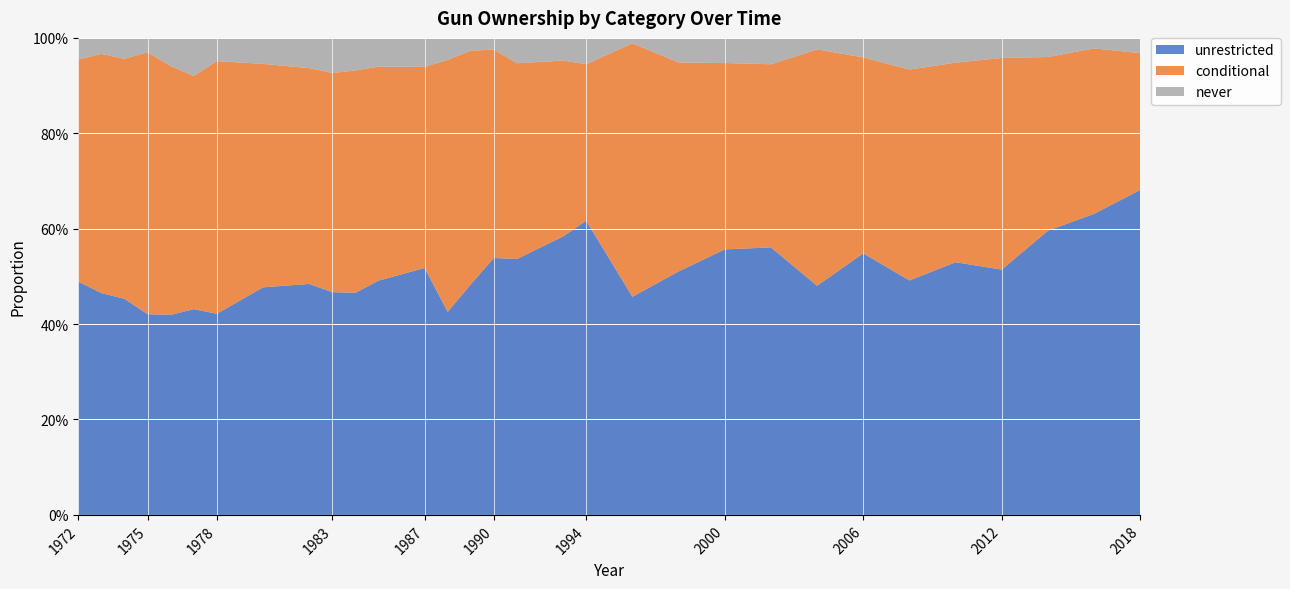

Reading left to right, what are all the values shown in this chart?

unrestricted: 0.5	0.5	0.5	0.4	0.4	0.4	0.4	0.5	0.5	0.5	0.5	0.5	0.5	0.4	0.5	0.5	0.5	0.6	0.6	0.5	0.5	0.6	0.6	0.5	0.5	0.5	0.5	0.5	0.6	0.6	0.7
conditional: 0.5	0.5	0.5	0.5	0.5	0.5	0.5	0.5	0.5	0.5	0.5	0.4	0.4	0.5	0.5	0.4	0.4	0.4	0.3	0.5	0.4	0.4	0.4	0.5	0.4	0.4	0.4	0.4	0.4	0.3	0.3
never: 0.0	0.0	0.0	0.0	0.1	0.1	0.0	0.1	0.1	0.1	0.1	0.1	0.1	0.0	0.0	0.0	0.1	0.0	0.1	0.0	0.1	0.1	0.1	0.0	0.0	0.1	0.1	0.0	0.0	0.0	0.0